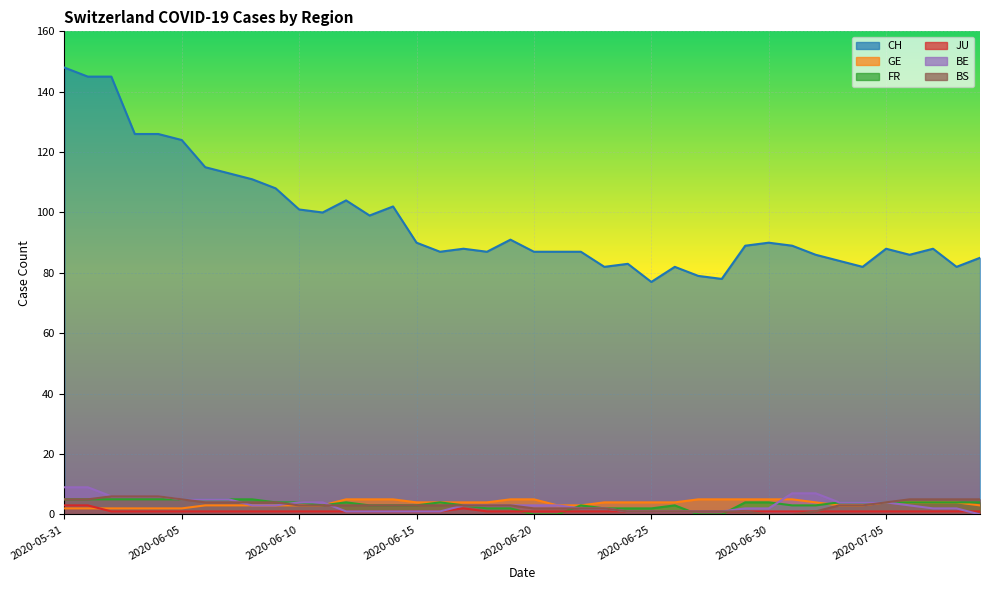

True or false: GE has more than 1 points higher than both neighbors.

False